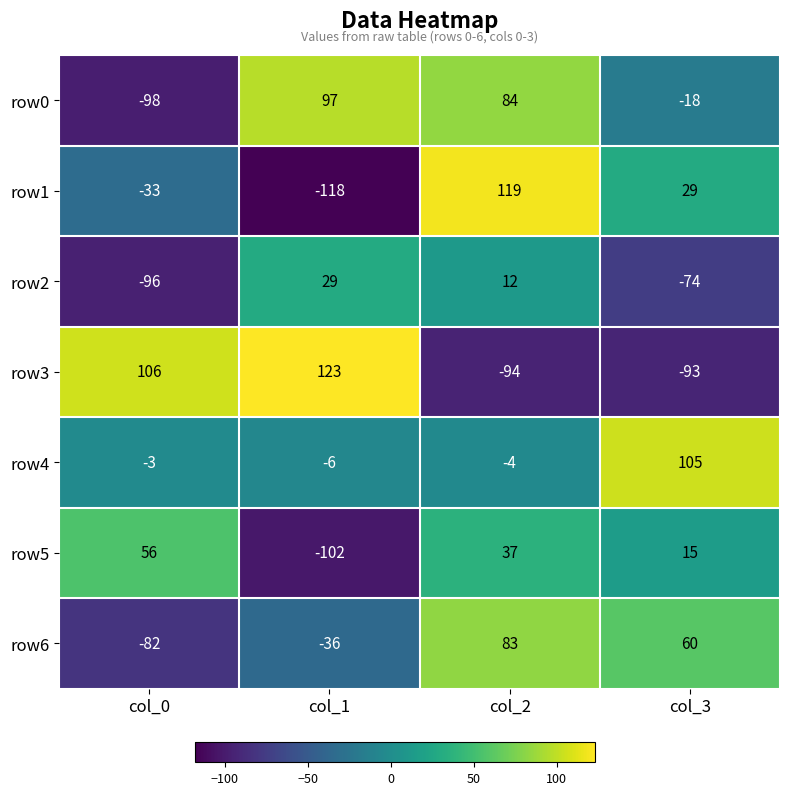

Read the row1 value at col_1, to the nearest 10.

-120